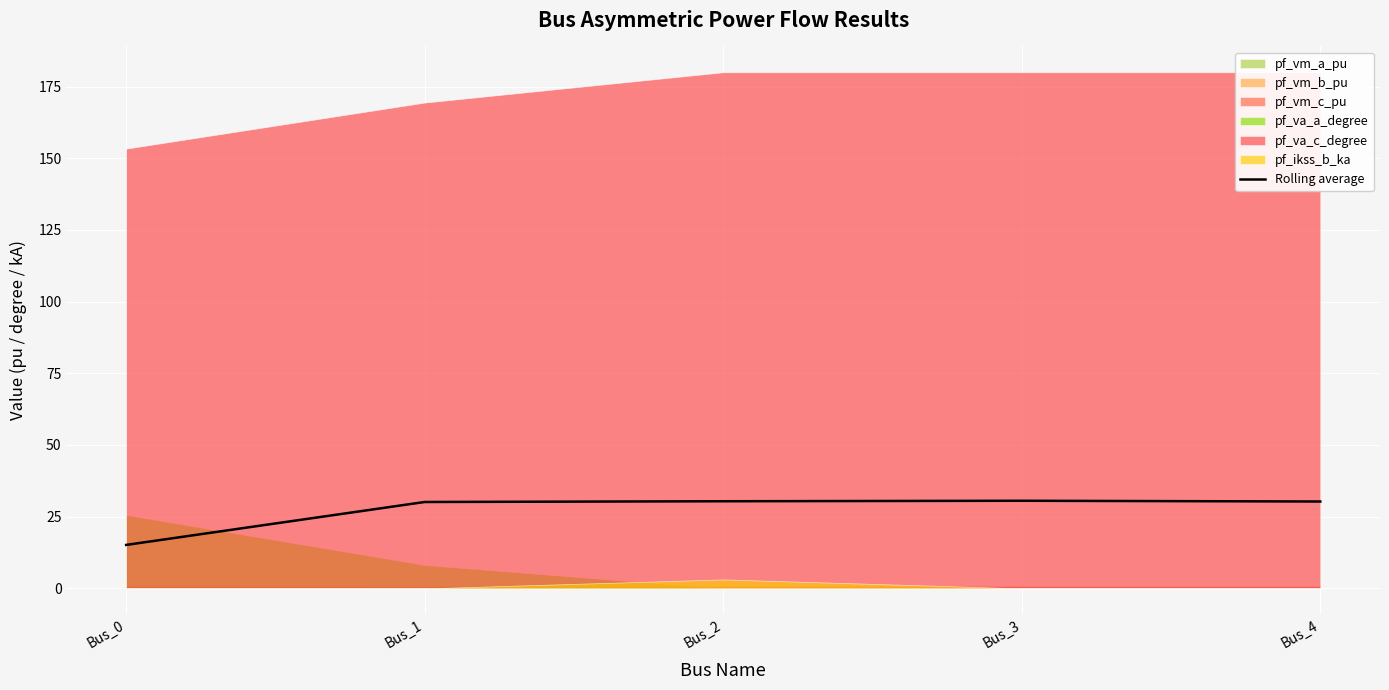

Rank the categories by value from highest to lowest.

Bus_3, Bus_2, Bus_4, Bus_1, Bus_0